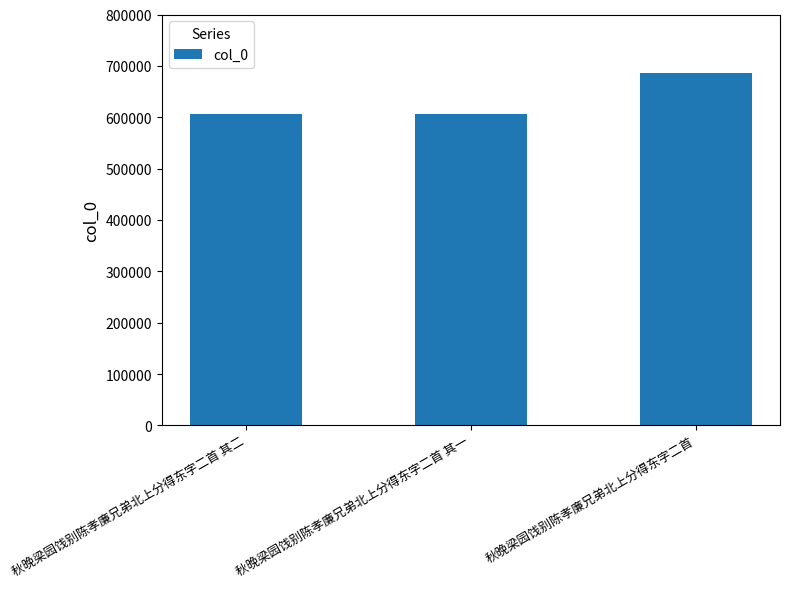

How many series are shown in this chart?

1